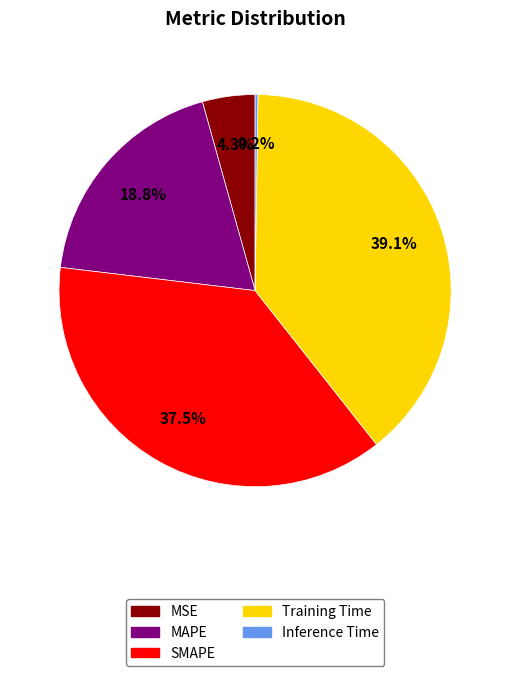

What portion of the pie excludes Training Time?

60.9%